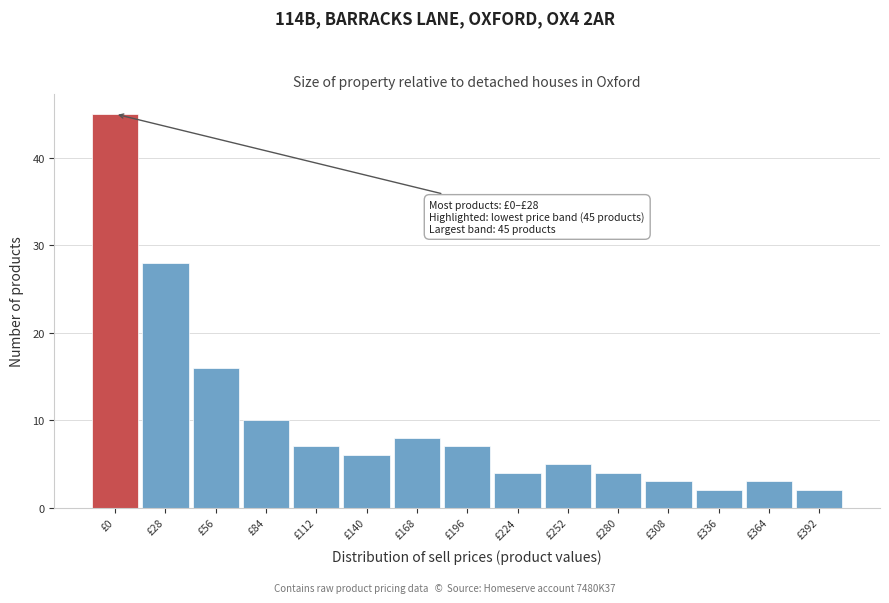

Reading left to right, what are all the values shown in this chart?

£0=45	£28=28	£56=16	£84=10	£112=7	£140=6	£168=8	£196=7	£224=4	£252=5	£280=4	£308=3	£336=2	£364=3	£392=2